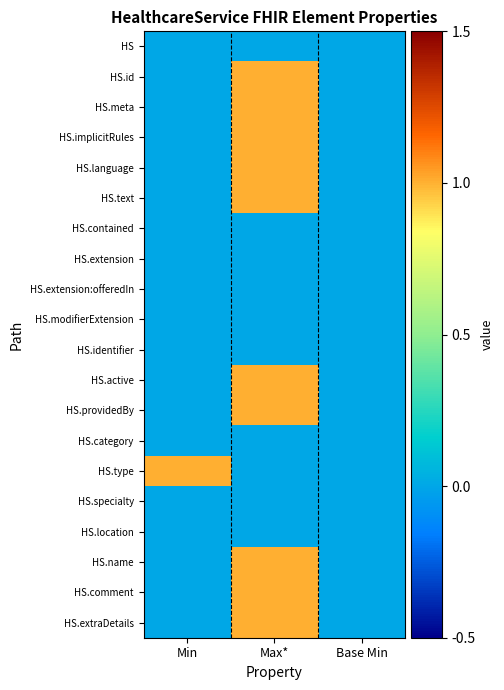

Reading left to right, list all the values displayed in this chart.

HS: Min=0	Max*=0	Base Min=0
HS.id: Min=0	Max*=1	Base Min=0
HS.meta: Min=0	Max*=1	Base Min=0
HS.implicitRules: Min=0	Max*=1	Base Min=0
HS.language: Min=0	Max*=1	Base Min=0
HS.text: Min=0	Max*=1	Base Min=0
HS.contained: Min=0	Max*=0	Base Min=0
HS.extension: Min=0	Max*=0	Base Min=0
HS.extension:offeredIn: Min=0	Max*=0	Base Min=0
HS.modifierExtension: Min=0	Max*=0	Base Min=0
HS.identifier: Min=0	Max*=0	Base Min=0
HS.active: Min=0	Max*=1	Base Min=0
HS.providedBy: Min=0	Max*=1	Base Min=0
HS.category: Min=0	Max*=0	Base Min=0
HS.type: Min=1	Max*=0	Base Min=0
HS.specialty: Min=0	Max*=0	Base Min=0
HS.location: Min=0	Max*=0	Base Min=0
HS.name: Min=0	Max*=1	Base Min=0
HS.comment: Min=0	Max*=1	Base Min=0
HS.extraDetails: Min=0	Max*=1	Base Min=0